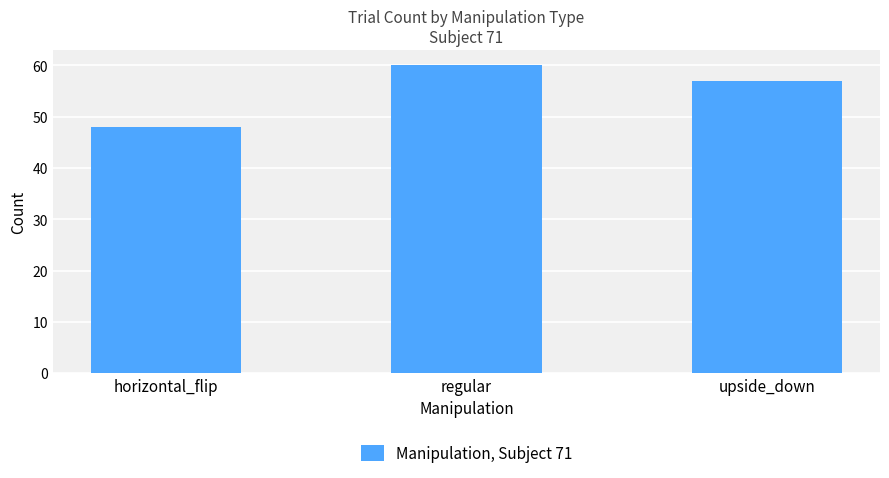

How many bars are there in total?

3